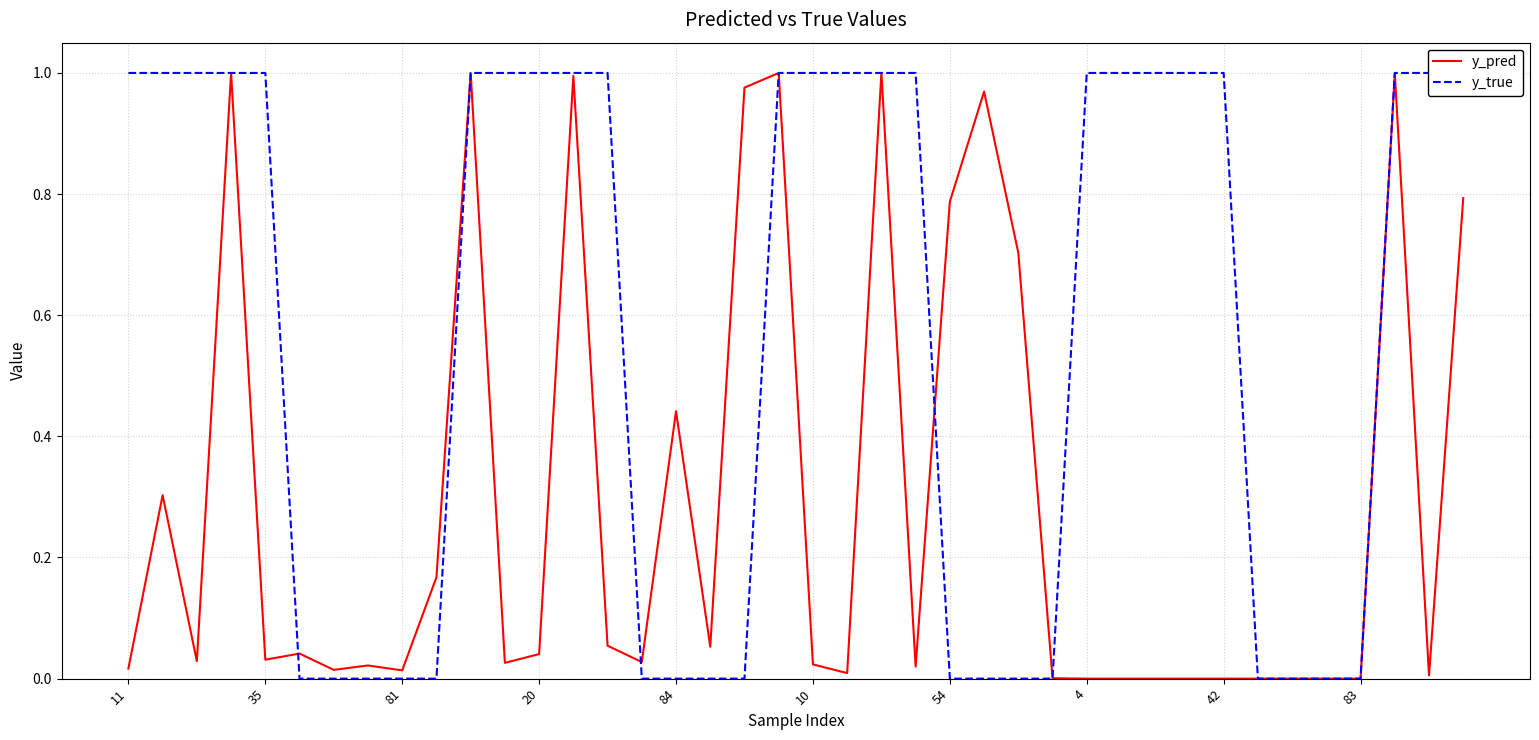

Which series ends up on top after the final intersection of y_pred and y_true?

y_true